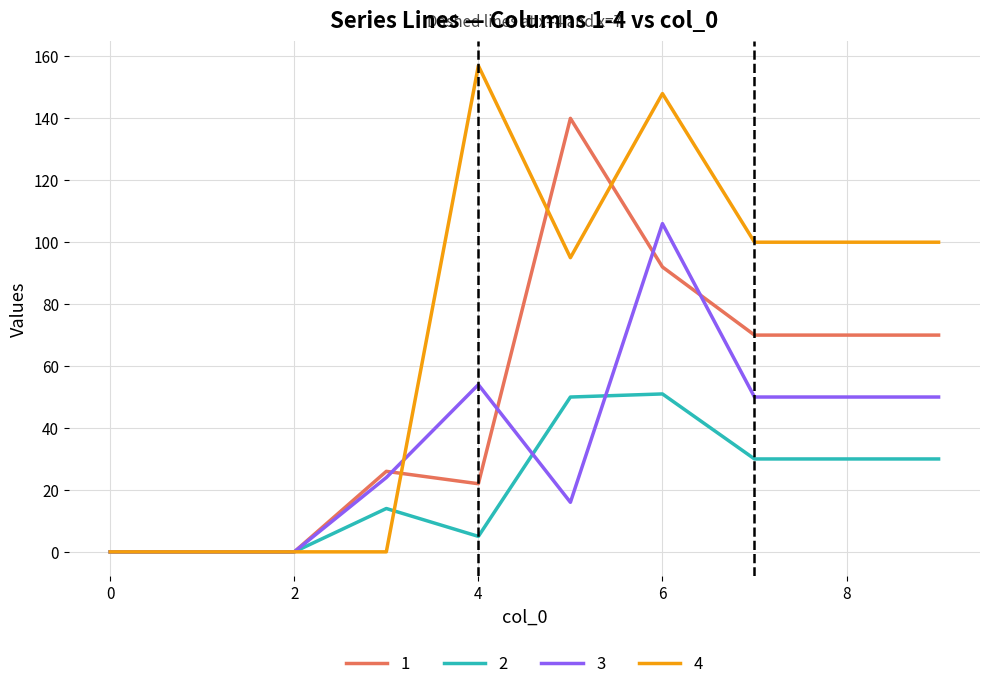

Does the chart have visible grid lines?

Yes